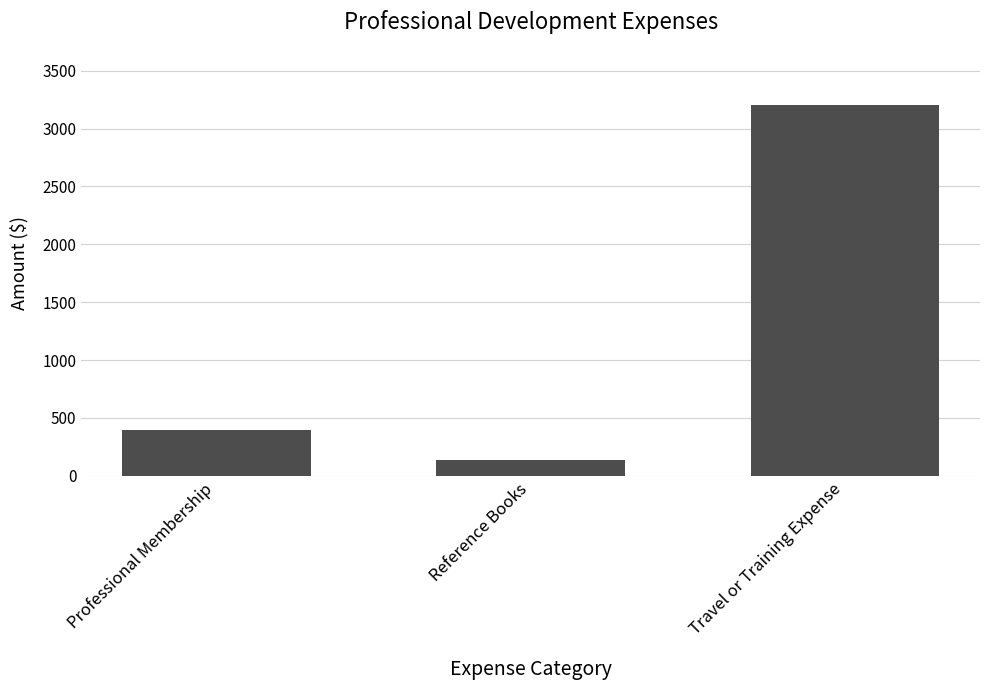

What is the difference between the second highest and minimum values?

265